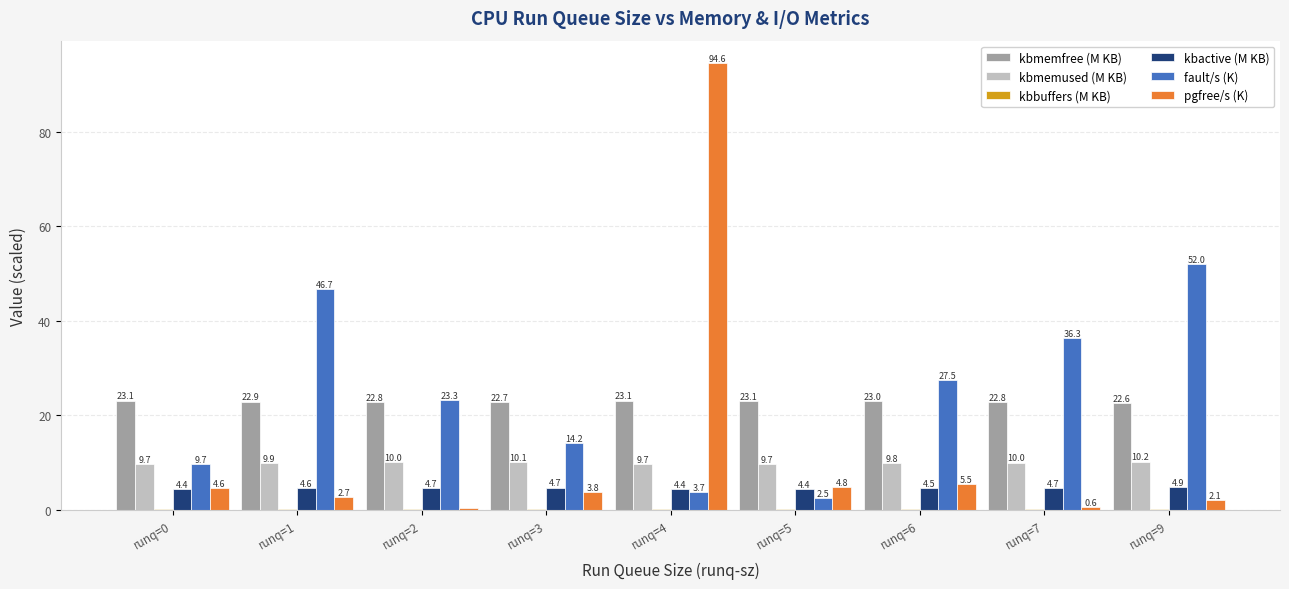

The value of kbactive (M KB) at runq=7 is 8.3. True or false?

False